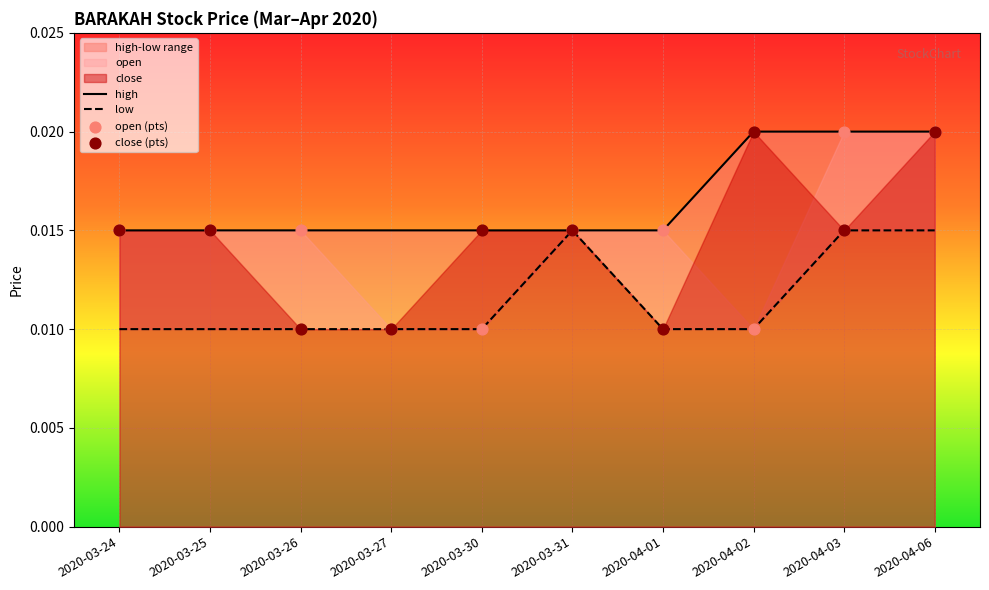

Which series has the widest spread of Y values?

open